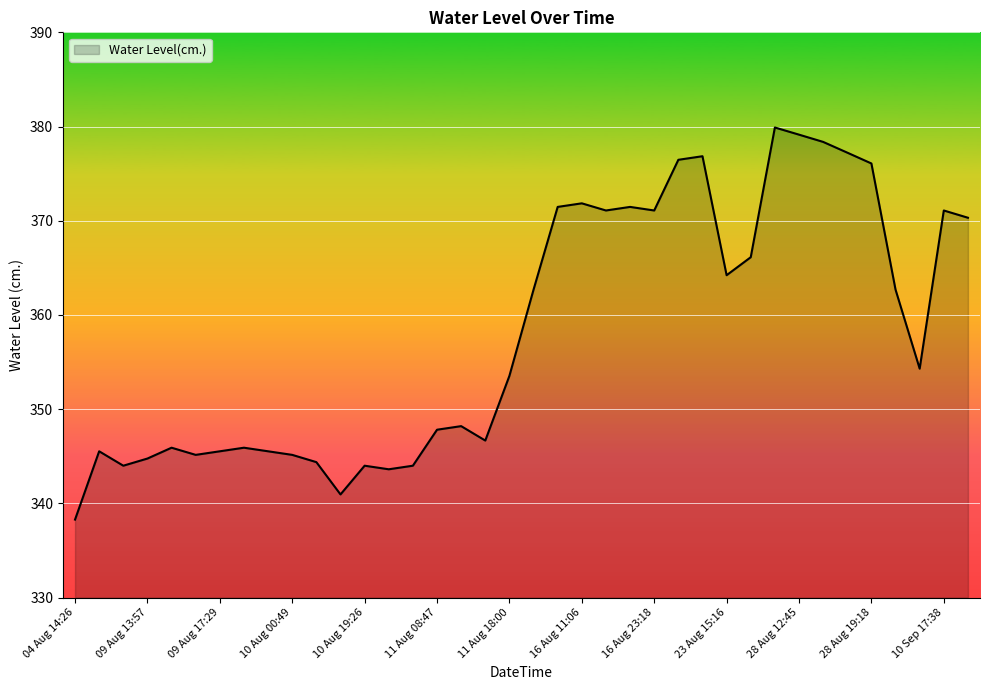

How many values are below 354?

19